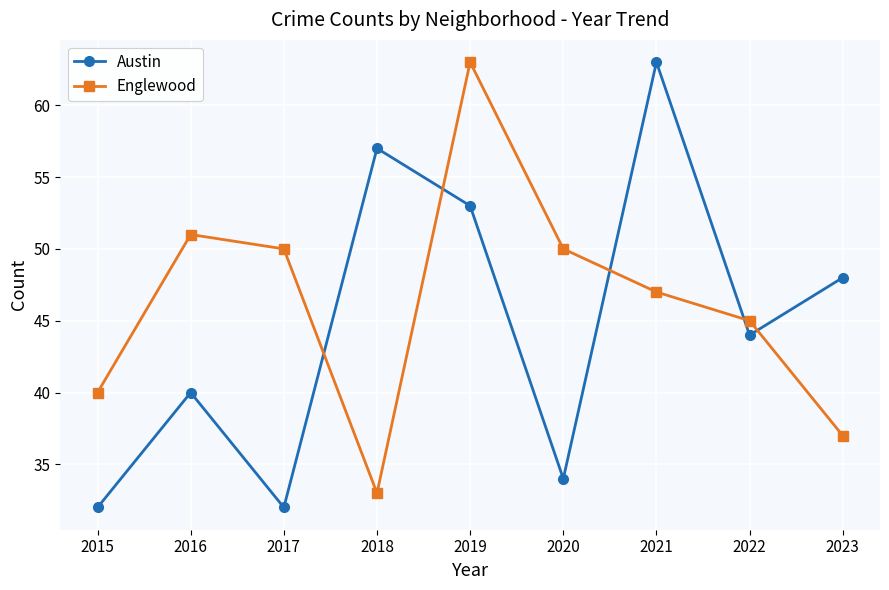

Reading left to right, what are all the values shown in this chart?

Austin: 32	40	32	57	53	34	63	44	48
Englewood: 40	51	50	33	63	50	47	45	37